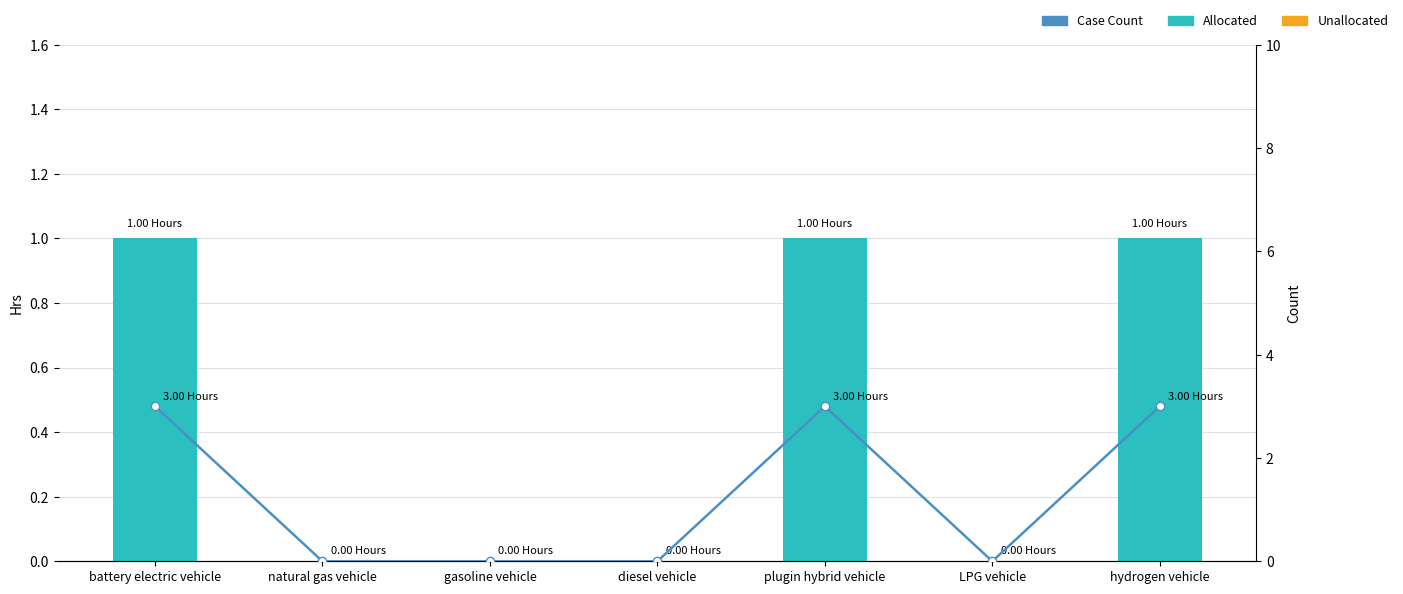

Which series has the largest total across all categories?

Case Count